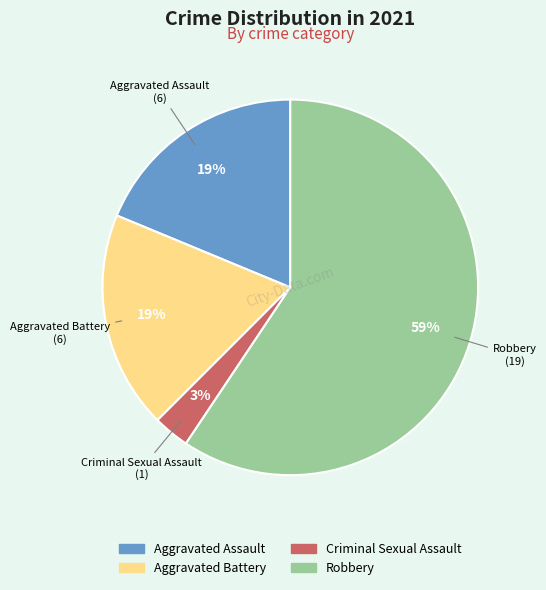

To the nearest percent, what is the combined percentage of Aggravated Battery and Criminal Sexual Assault?

22%